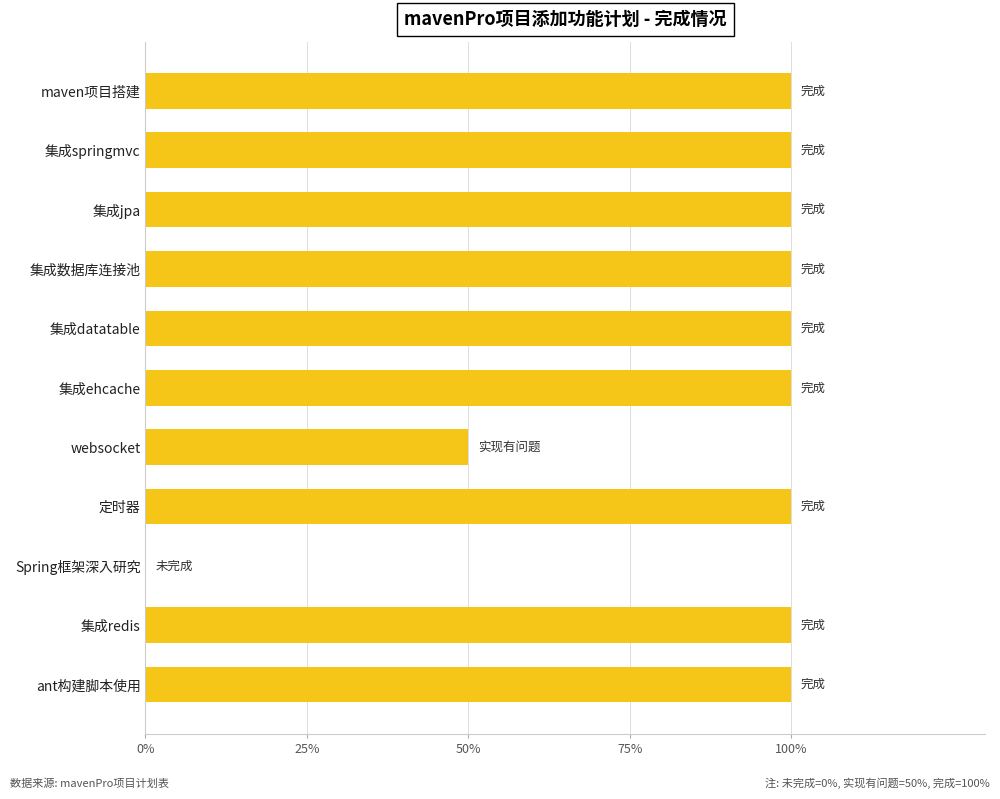

Between 集成springmvc and websocket, which is larger?

集成springmvc